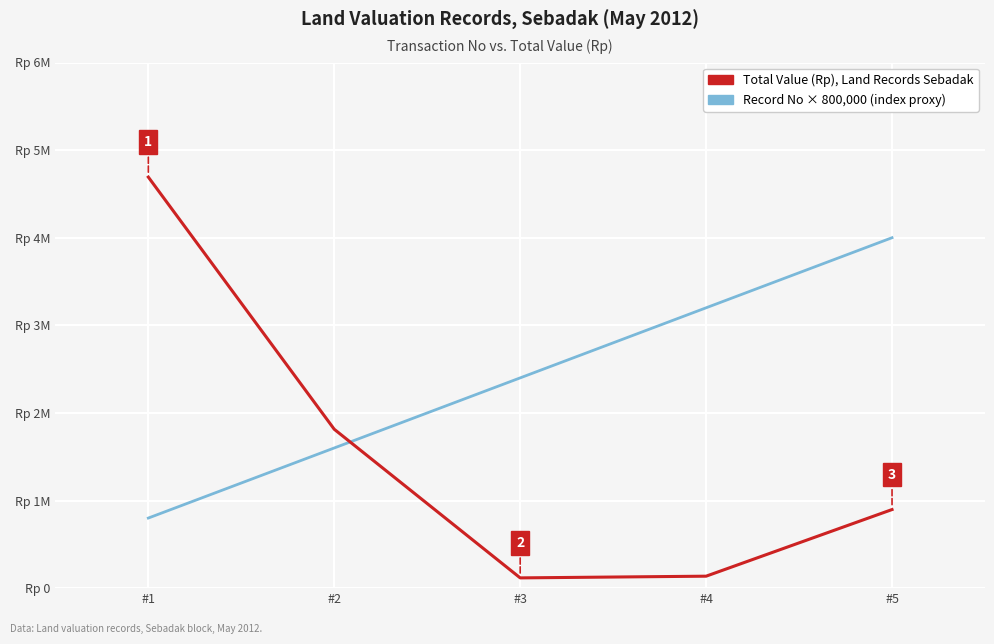

Reading left to right, extract all data points from this chart.

Total Value (Rp), Land Records Sebadak: 4692000	1813500	117000	136500	897000
Record No × 800,000 (index proxy): 800000	1600000	2400000	3200000	4000000